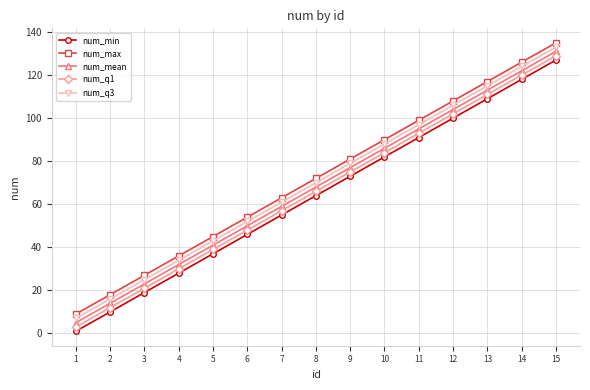

What is the total value across all series at 5?

205